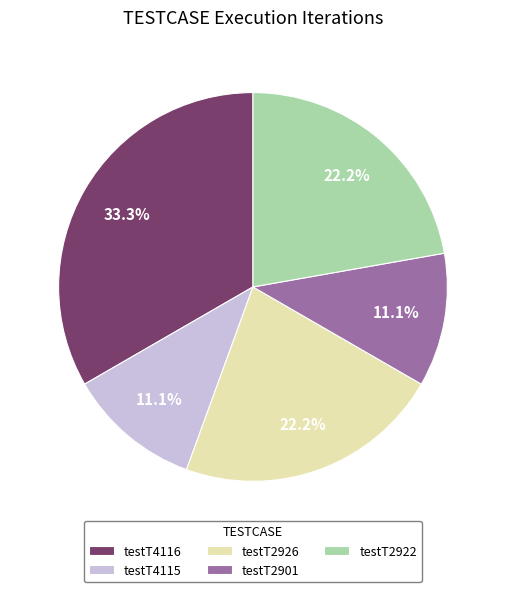

Is there any slice that represents more than half of the pie?

No